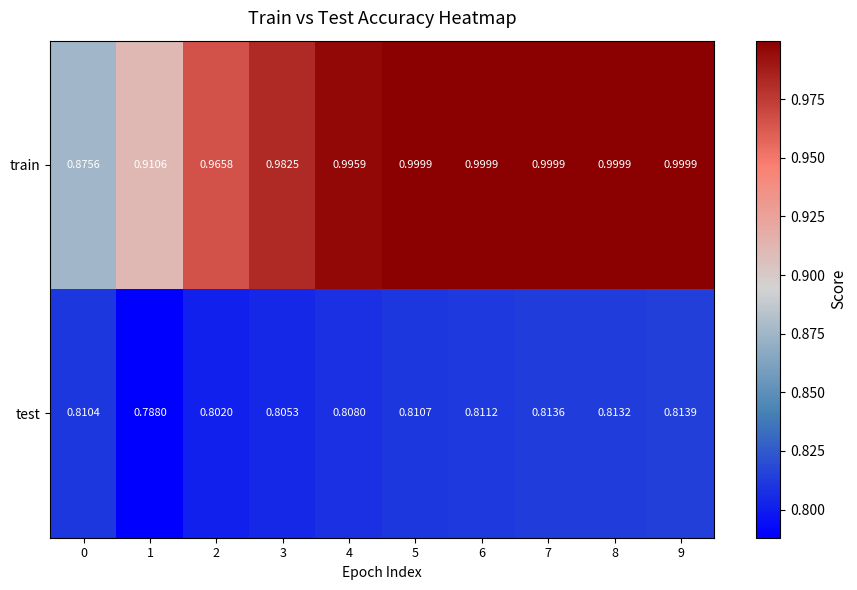

Which series has the largest range (max minus min)?

train